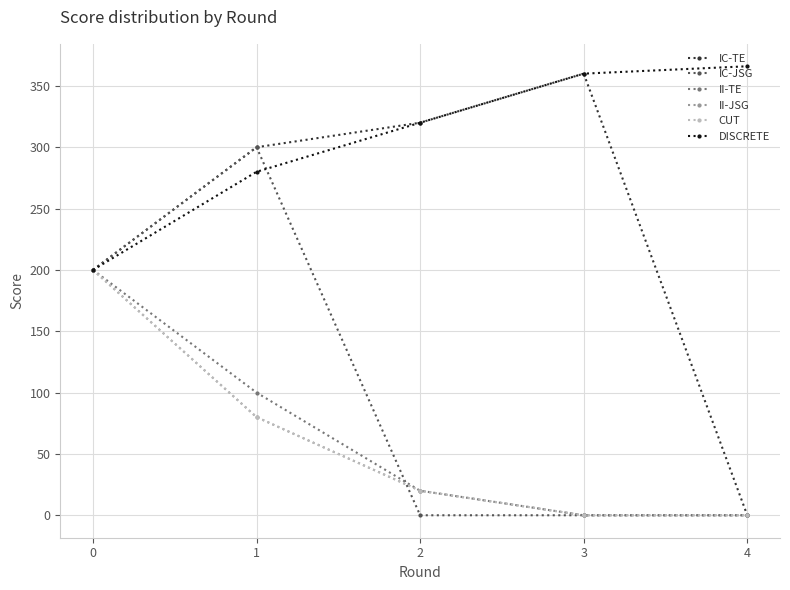

Which series has the widest spread of values?

IC-TE